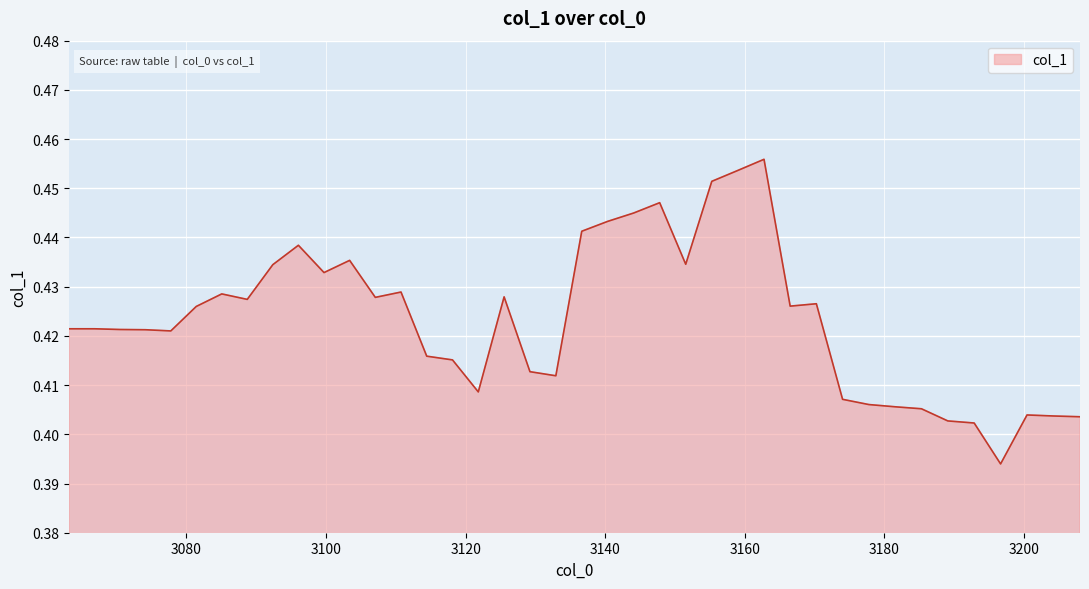

Reading left to right, transcribe all the data shown in this chart.

0.4	0.4	0.4	0.4	0.4	0.4	0.4	0.4	0.4	0.4	0.4	0.4	0.4	0.4	0.4	0.4	0.4	0.4	0.4	0.4	0.4	0.4	0.4	0.4	0.4	0.5	0.5	0.5	0.4	0.4	0.4	0.4	0.4	0.4	0.4	0.4	0.4	0.4	0.4	0.4